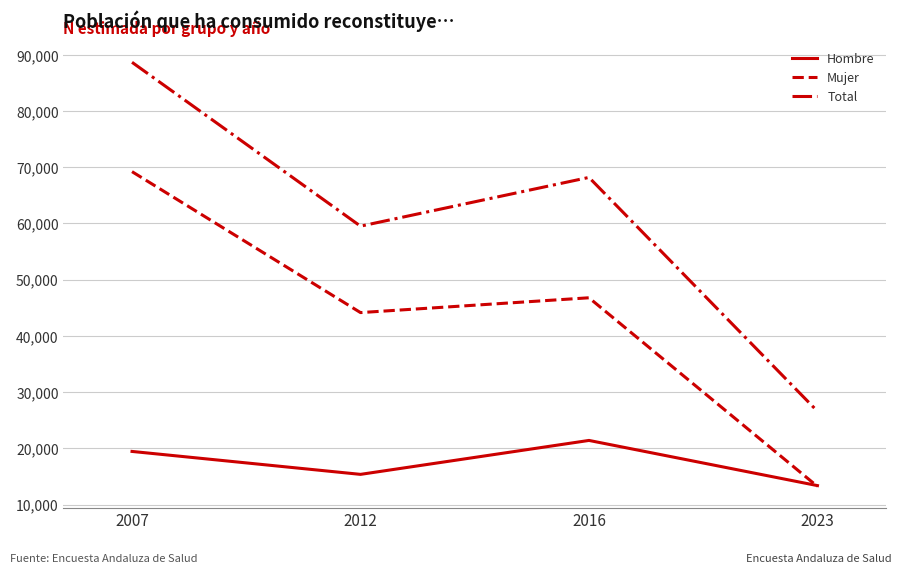

True or false: Total and Hombre cross at least once.

False